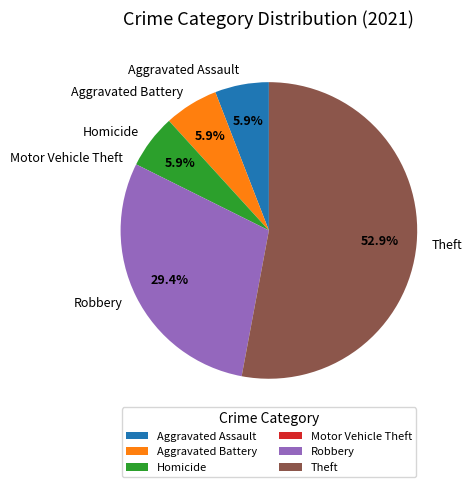

To the nearest percent, what is the difference between the largest and smallest slice percentages?

53%